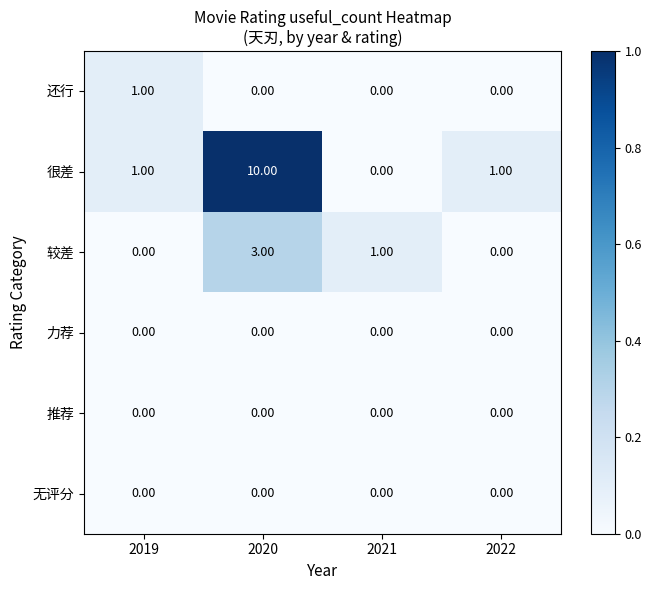

Which series has the largest range (max minus min)?

很差